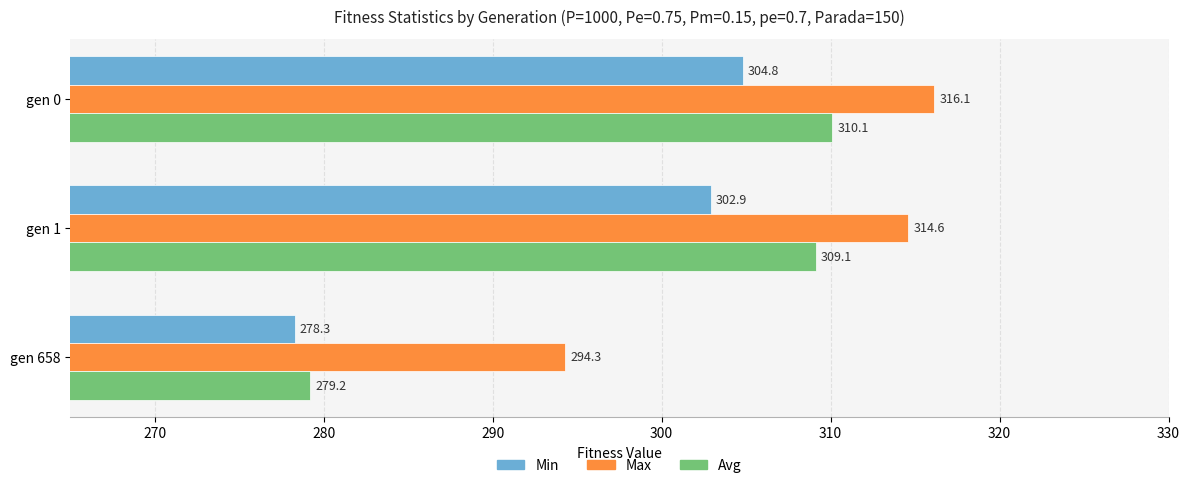

What is the total value across all series at gen 0?

931.0